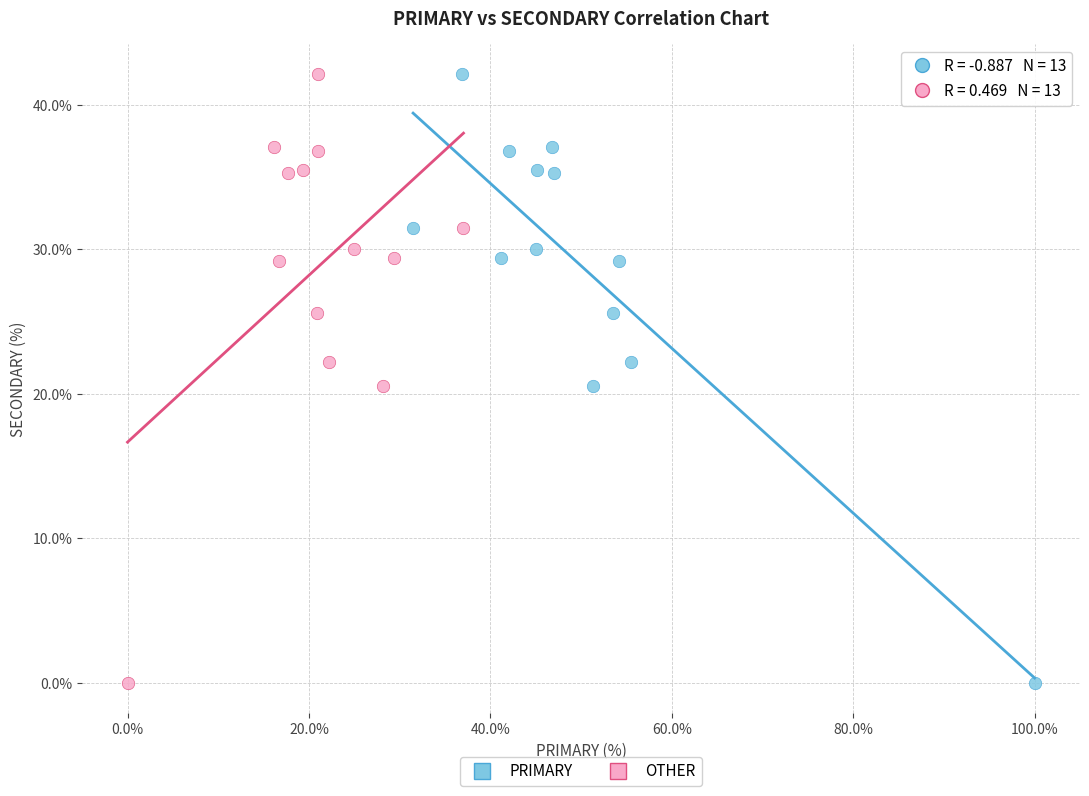

What are all the series names shown in the legend?

PRIMARY, OTHER